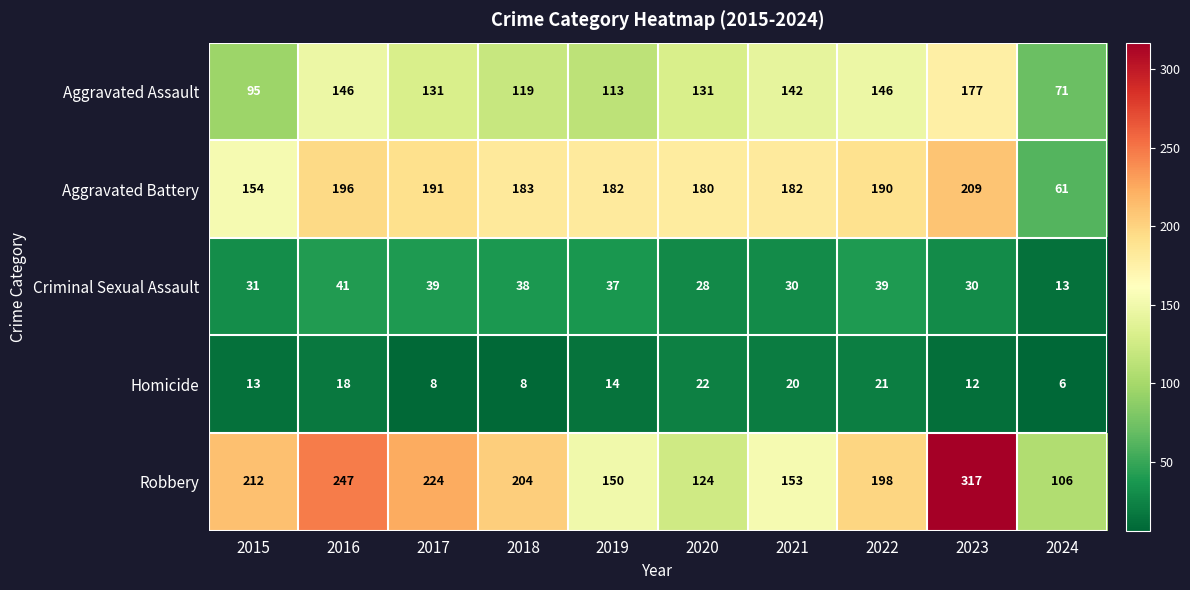

What is the difference between the Robbery values at 2024 and 2015?

106